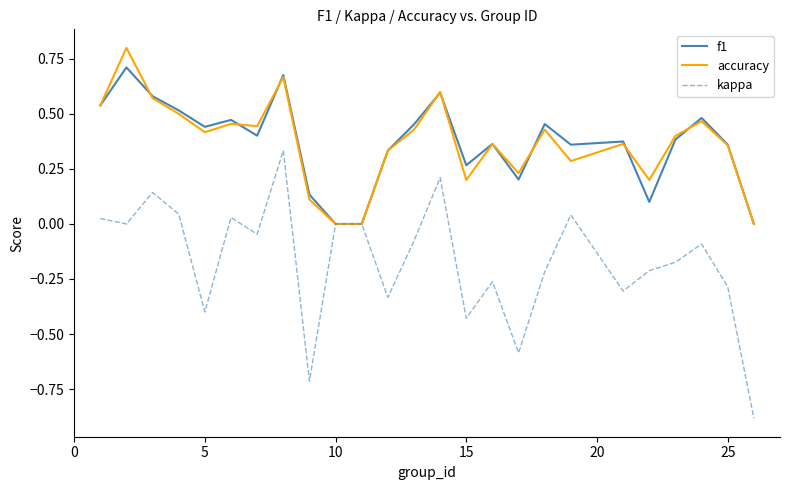

What is the smallest value displayed?

-0.9